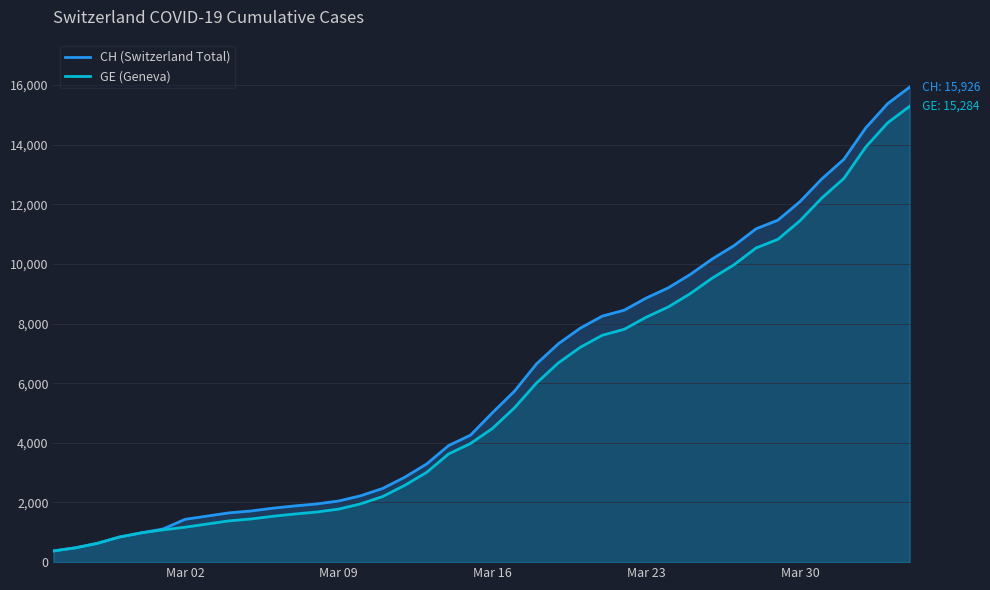

Reading left to right, list all the values displayed in this chart.

CH (Switzerland Total): 375	479	630	840	981	1113	1436	1544	1652	1715	1809	1885	1952	2051	2226	2472	2845	3291	3908	4259	5012	5731	6644	7323	7847	8249	8449	8855	9196	9642	10162	10613	11175	11467	12086	12852	13505	14561	15375	15926
GE (Geneva): 375	479	630	840	981	1083	1171	1278	1384	1447	1538	1614	1681	1780	1955	2201	2574	3010	3627	3978	4485	5174	6002	6681	7205	7607	7807	8213	8554	9000	9520	9971	10533	10825	11444	12210	12863	13919	14733	15284